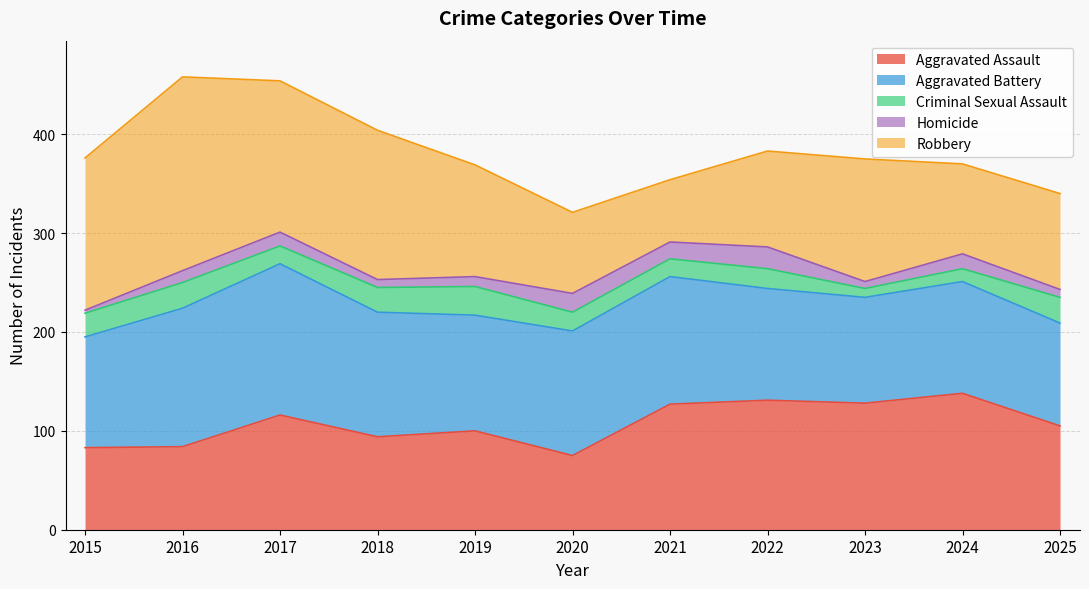

What is the total value across all series at 2018?

404